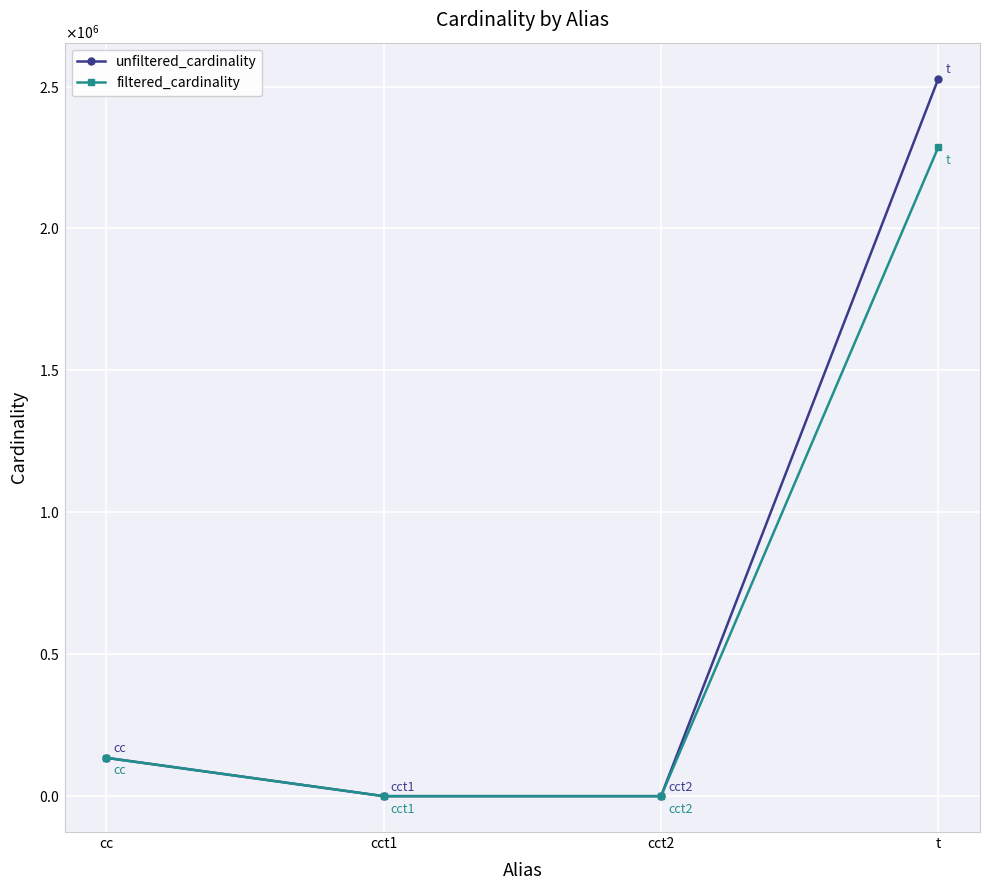

Is this an area chart (filled region under the line)?

No